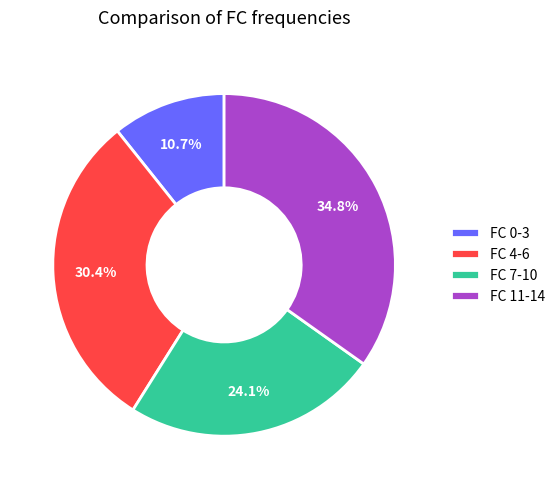

How much of the chart is everything except FC 0-3?

89.3%